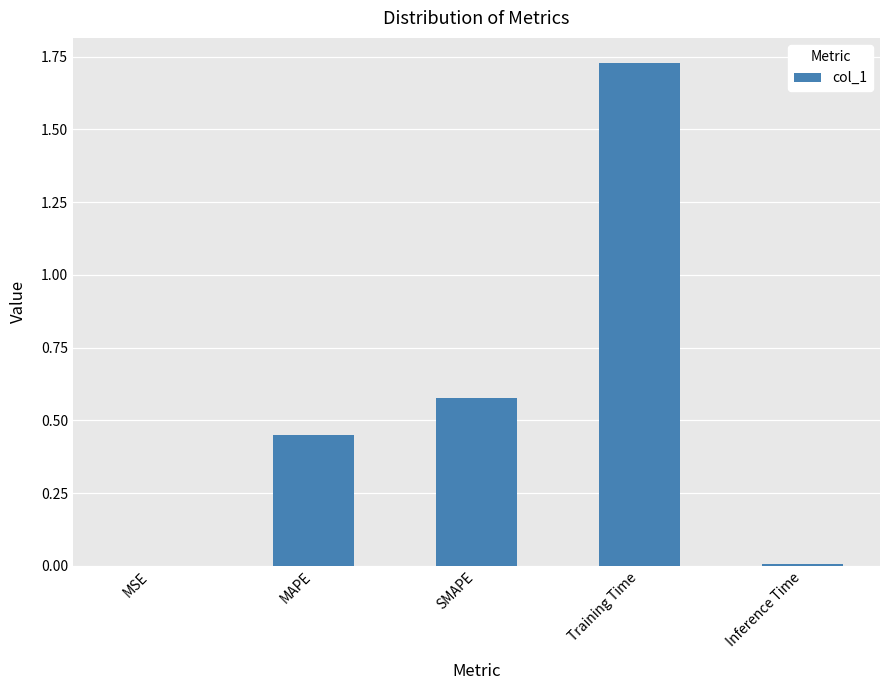

The chart shows a value of 0.0 at Inference Time. True or false?

True